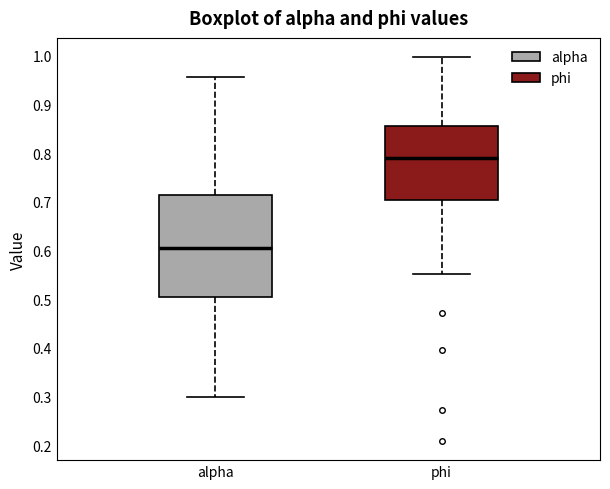

Reading left to right, transcribe this box plot: for each box, give where its median line is, the range the box spans, and where its two whiskers end, as read against the y-axis. The values are not printed on the chart, so give them approximately, as read against the axis.

alpha: median 0.61, box 0.50 to 0.71, whiskers 0.30 to 0.96
phi: median 0.79, box 0.70 to 0.86, whiskers 0.55 to 1.00